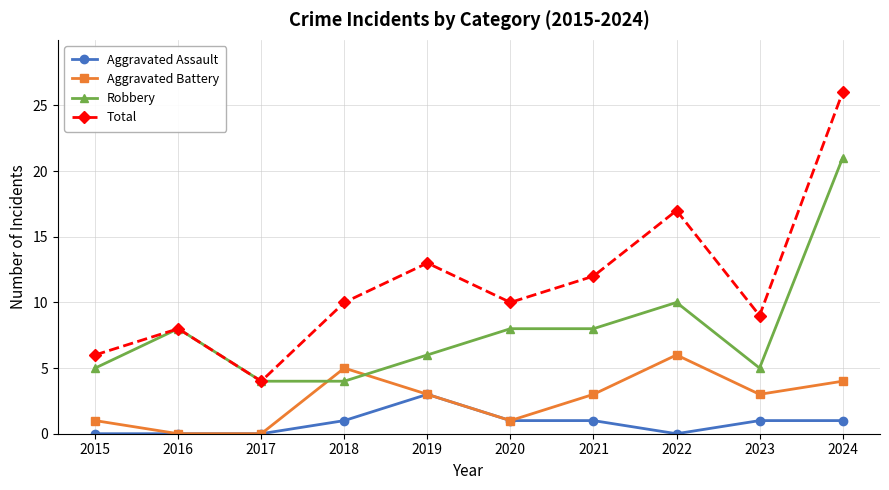

Which series has the largest range (max minus min)?

Total